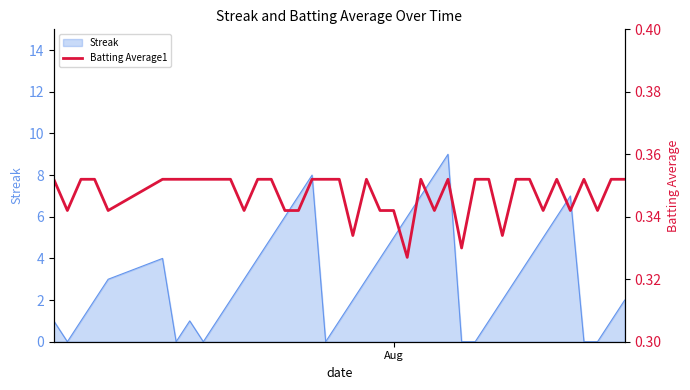

Reading right to left, what are all the values shown in this chart?

0.4	0.4	0.3	0.4	0.3	0.4	0.3	0.4	0.4	0.3	0.4	0.4	0.3	0.4	0.3	0.4	0.3	0.3	0.3	0.4	0.3	0.4	0.4	0.4	0.3	0.3	0.4	0.4	0.3	0.4	0.4	0.4	0.4	0.4	0.4	0.3	0.4	0.4	0.3	0.4